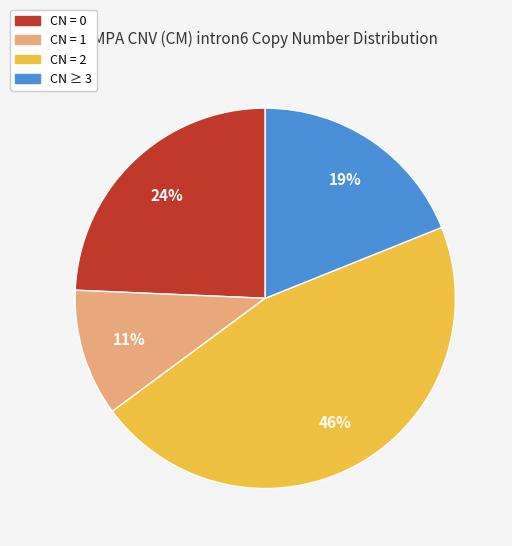

To the nearest percent, what percentage of the pie is CN = 0?

24%